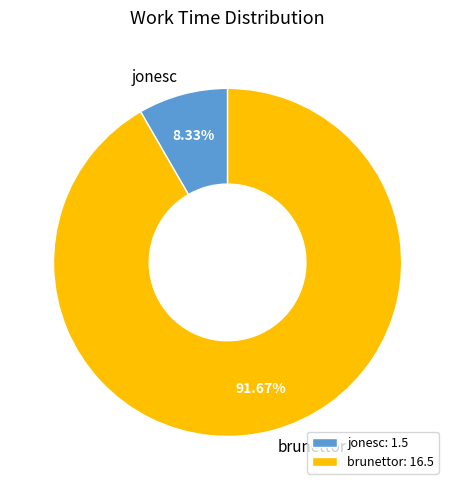

Which category accounts for the majority?

brunettor